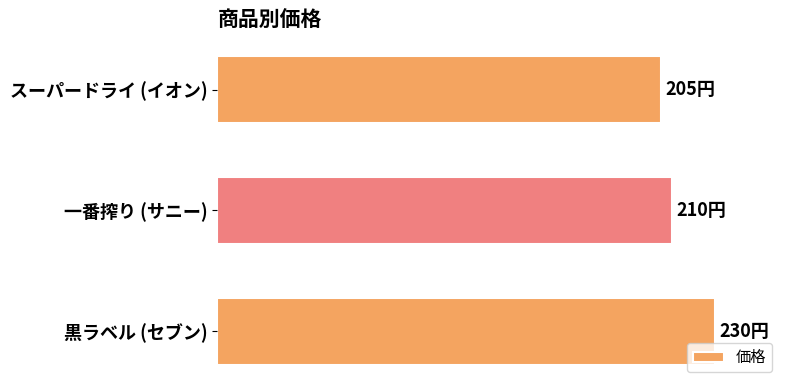

How many bars are there in total?

3